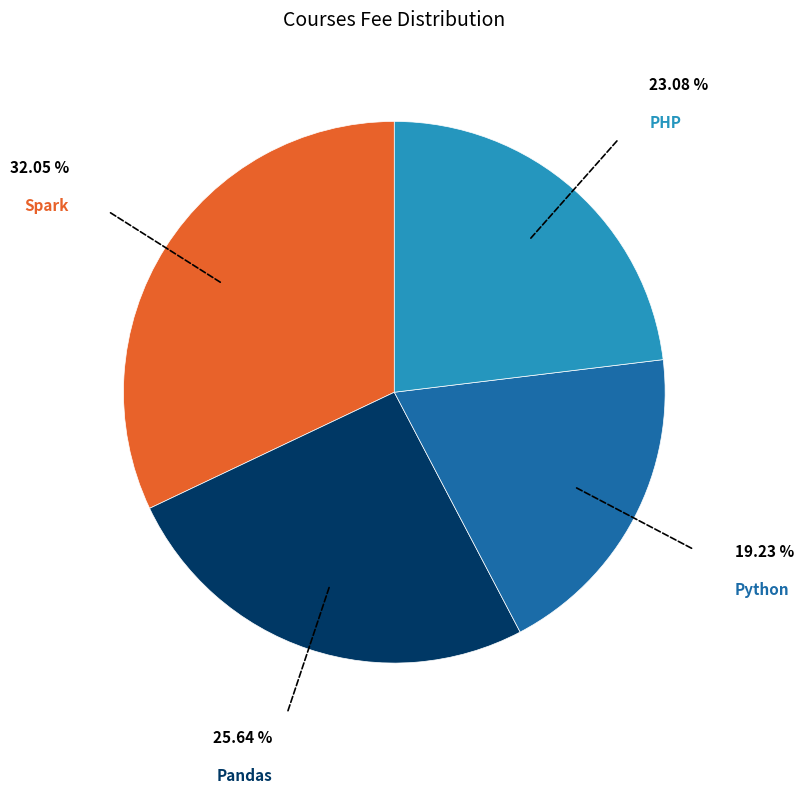

Is there a majority slice in this chart?

No